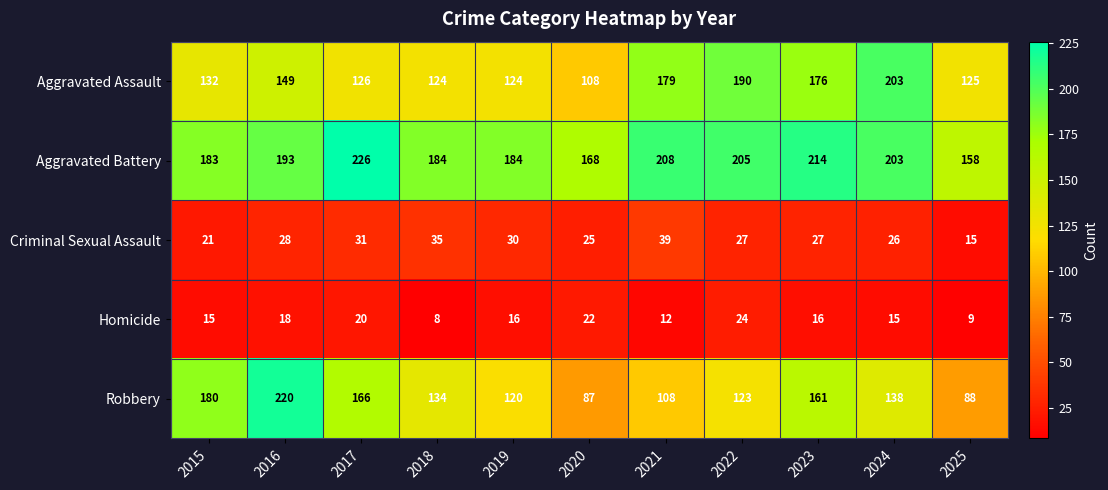

What is the spread (max minus min) of values at 2021?

196